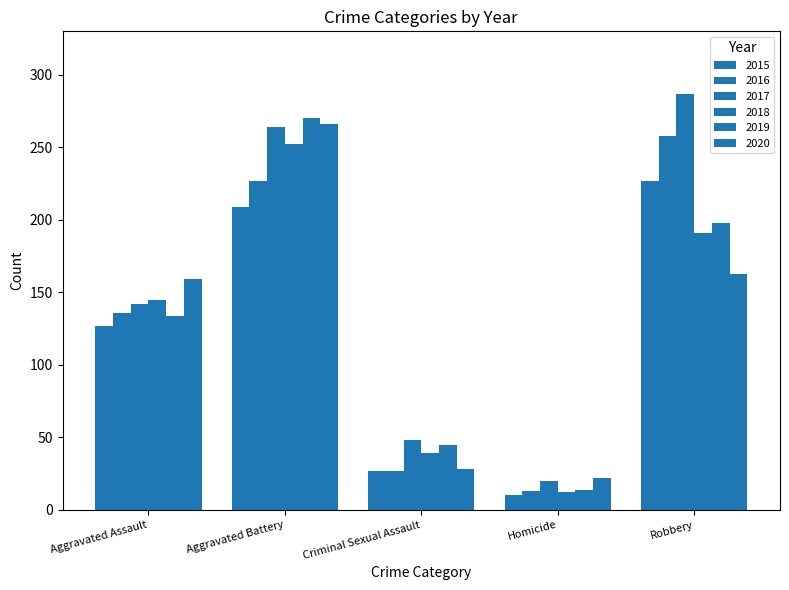

The value of 2020 at Homicide is 5. True or false?

False